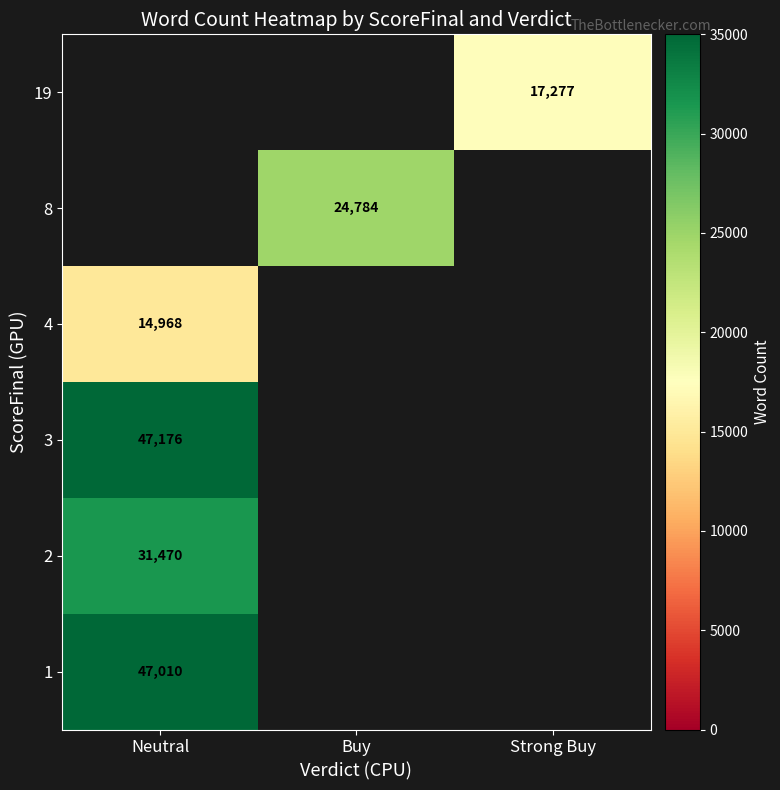

True or false: 4 has a value of 19952 at Neutral.

False